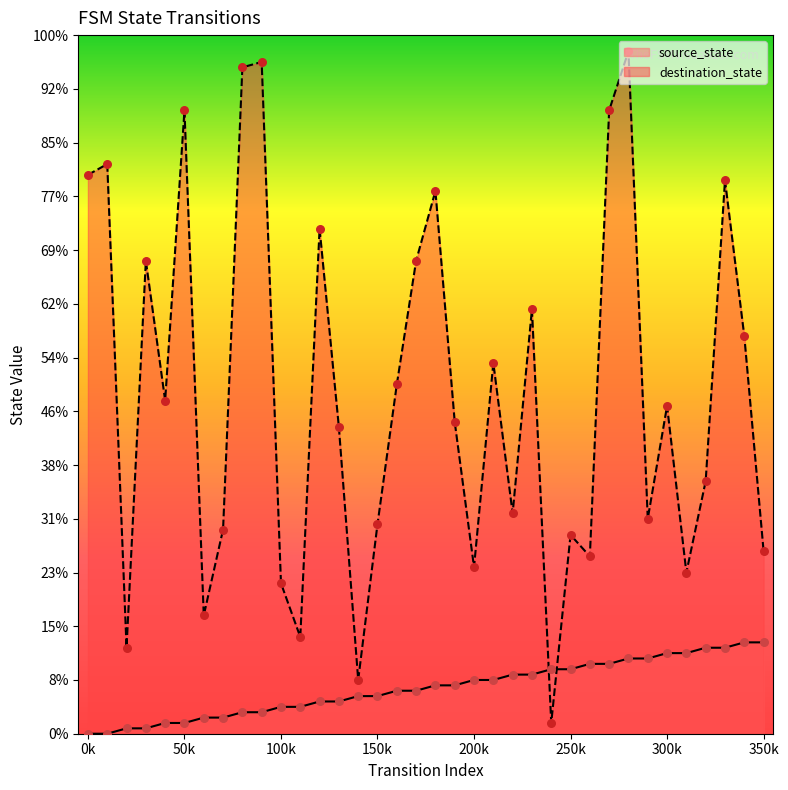

What are all the series names shown in the legend?

source_state, destination_state